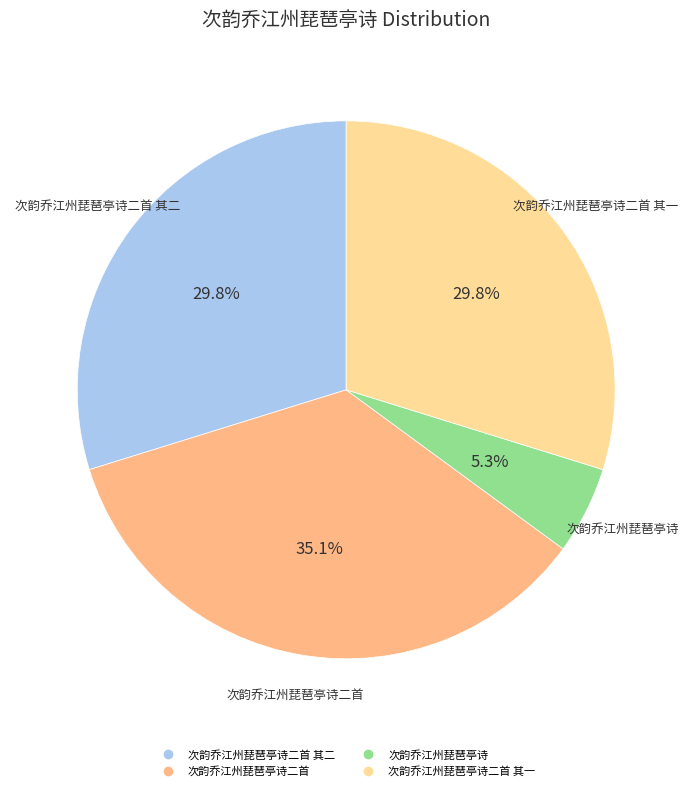

Is there any slice that represents more than half of the pie?

No